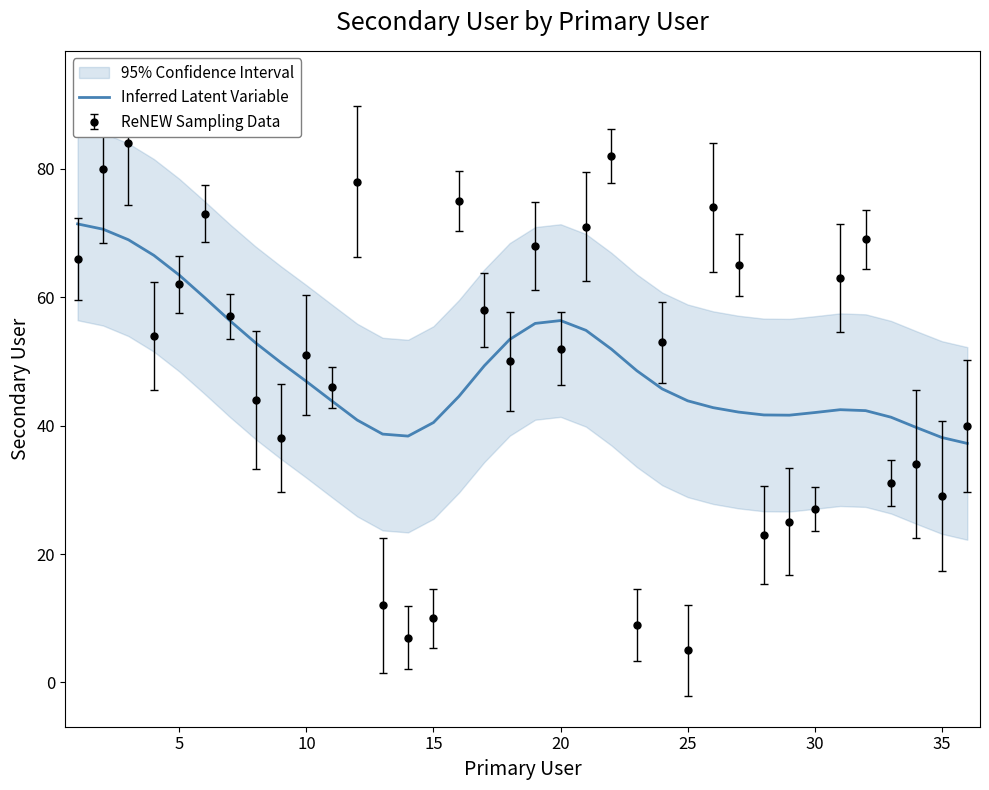

What is the maximum value for Inferred Latent Variable?

71.4